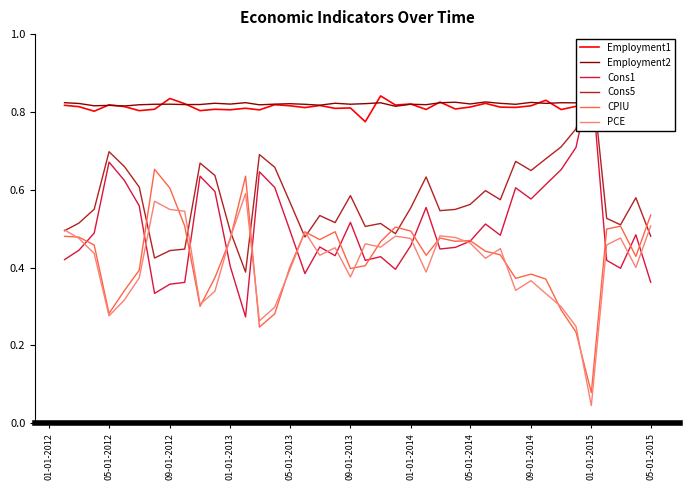

At which label is PCE closest to 0?

01-01-2015